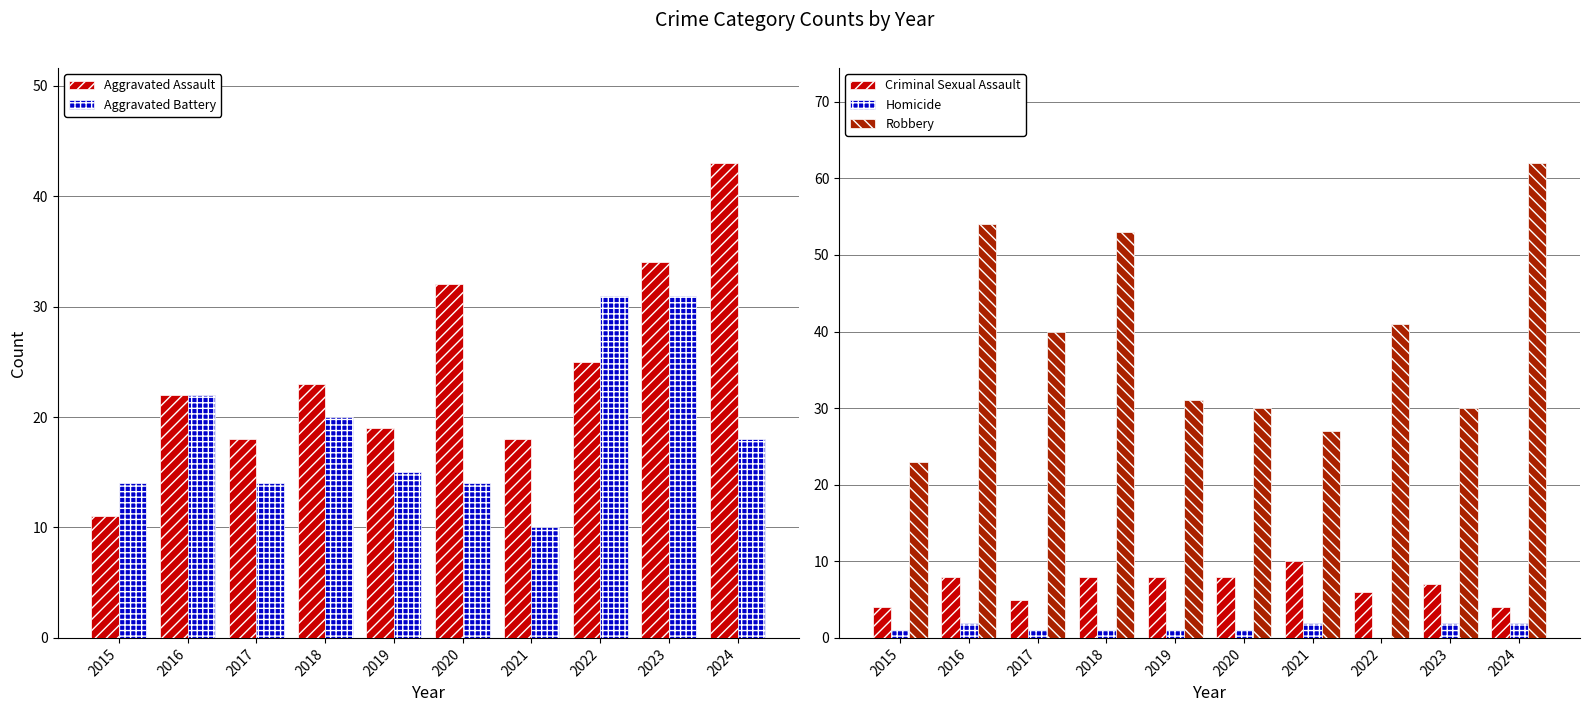

At which label does Aggravated Battery reach its minimum?

2021